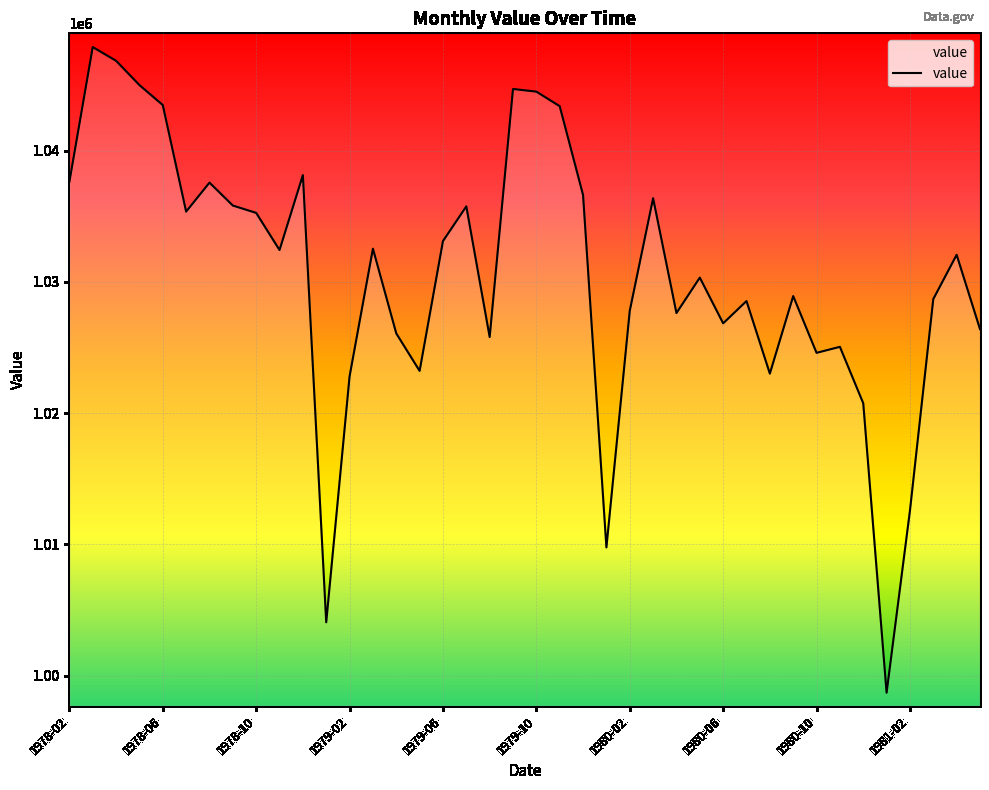

What is the difference between the maximum and minimum values?

49191